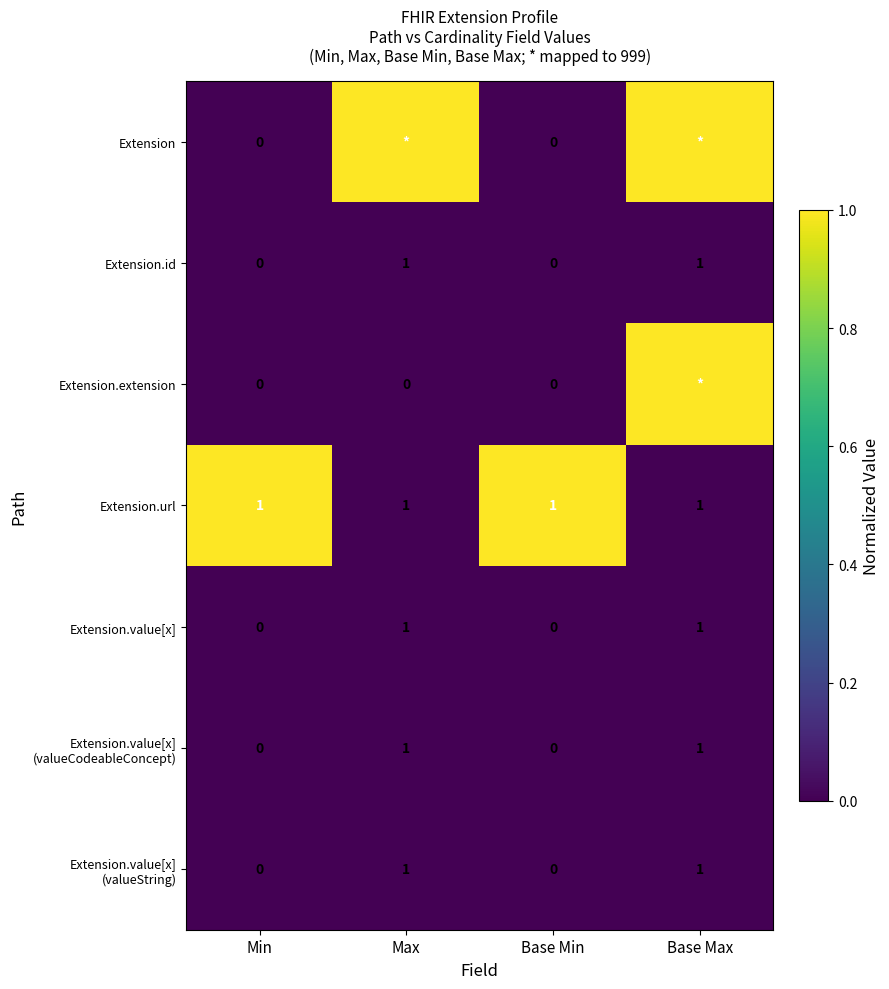

Is it true that Extension.url equals 1 at Max?

True